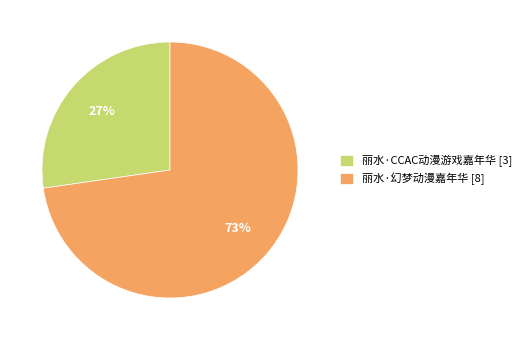

To the nearest percent, what portion does 丽水·幻梦动漫嘉年华 represent?

73%